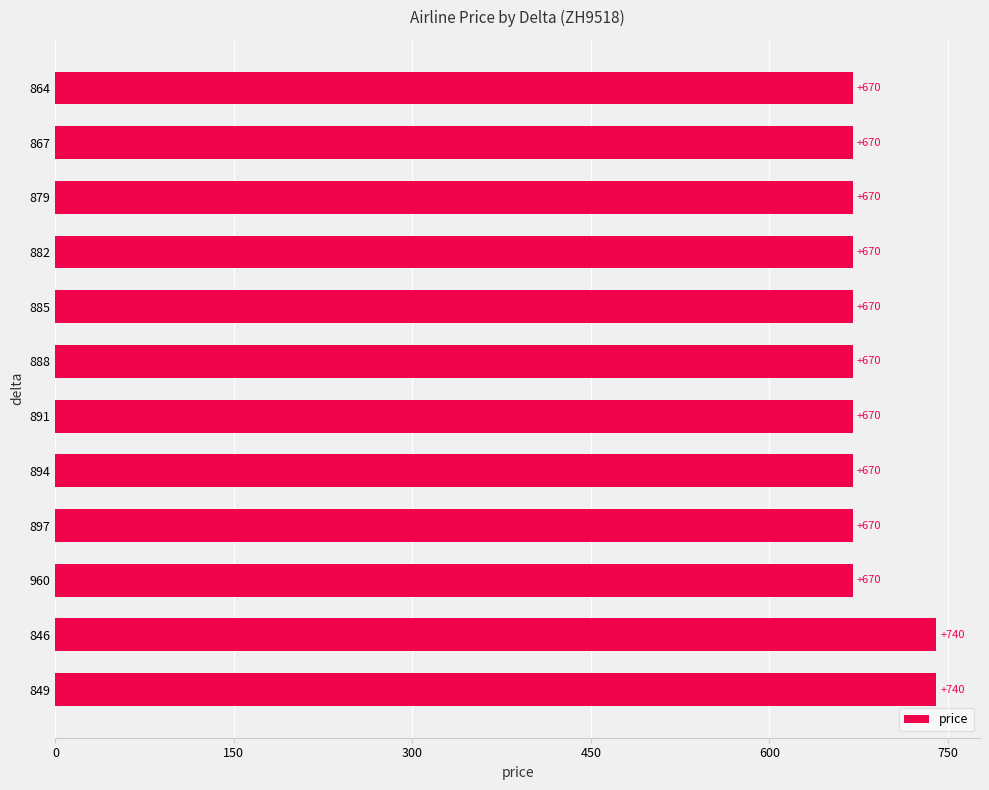

Between 849 and 894, which is larger?

849